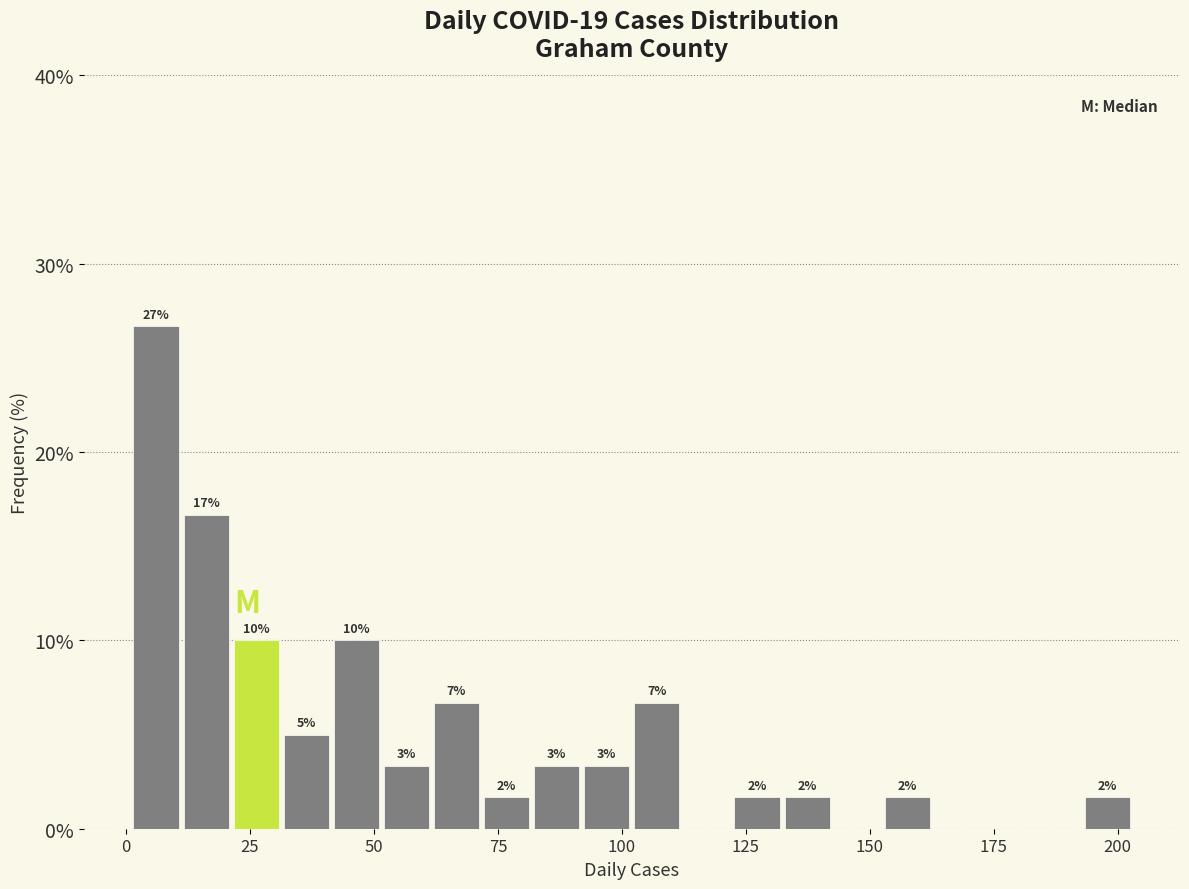

Around what value on the x-axis is the tallest bar? Give the approximate position of its centre, as read against the axis.

5